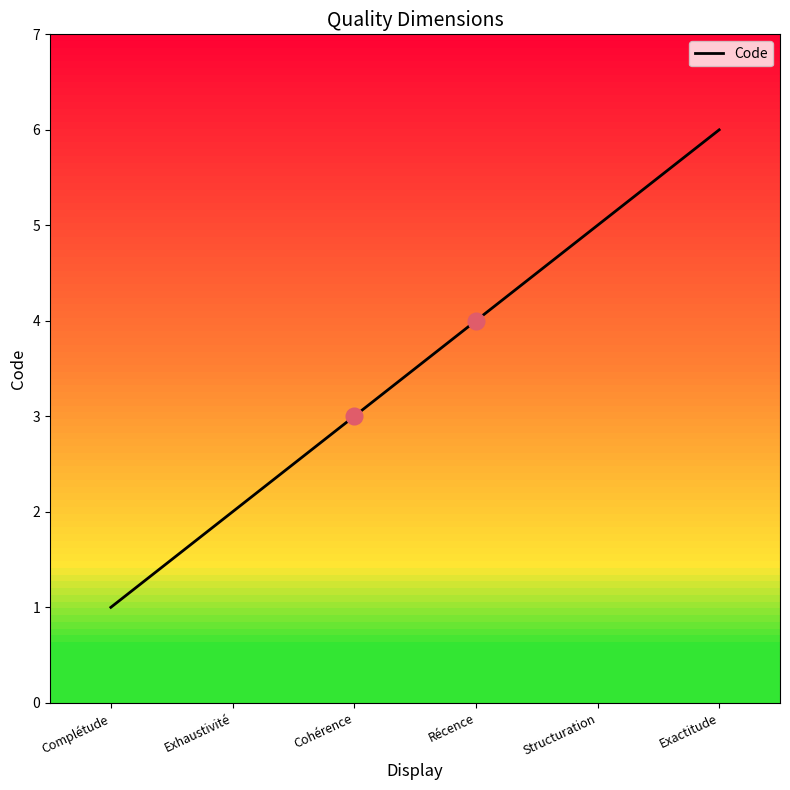

Count the number of data series in this chart.

1